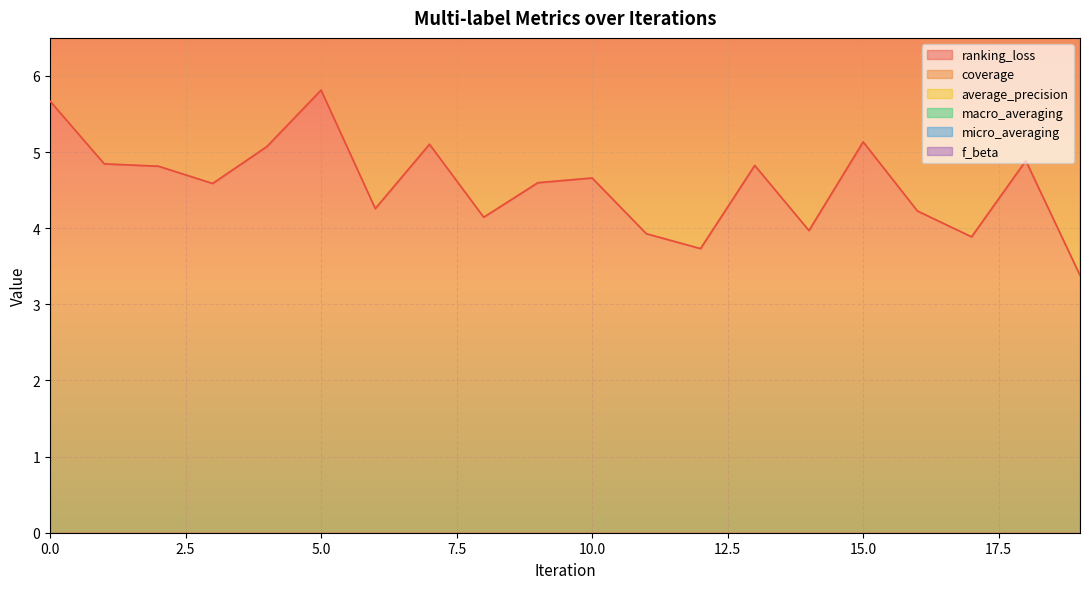

What is the difference between the highest and lowest values at 7?

5.1